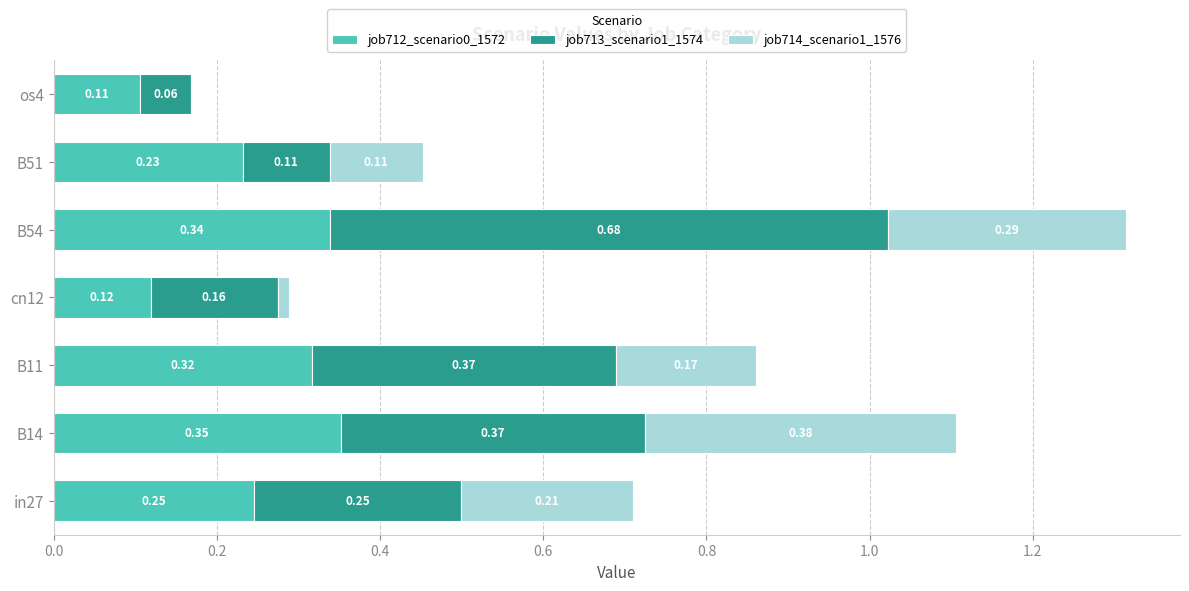

At which category is the sum across all series the highest?

B54